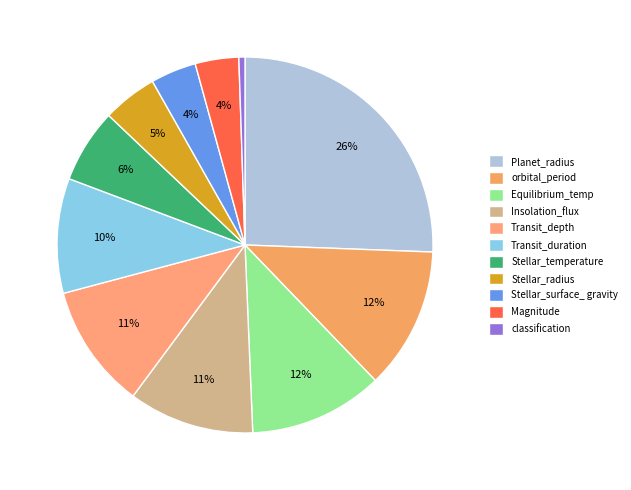

Rank the categories by value from lowest to highest.

classification, Magnitude, Stellar_surface_ gravity, Stellar_radius, Stellar_temperature, Transit_duration, Transit_depth, Insolation_flux, Equilibrium_temp, orbital_period, Planet_radius